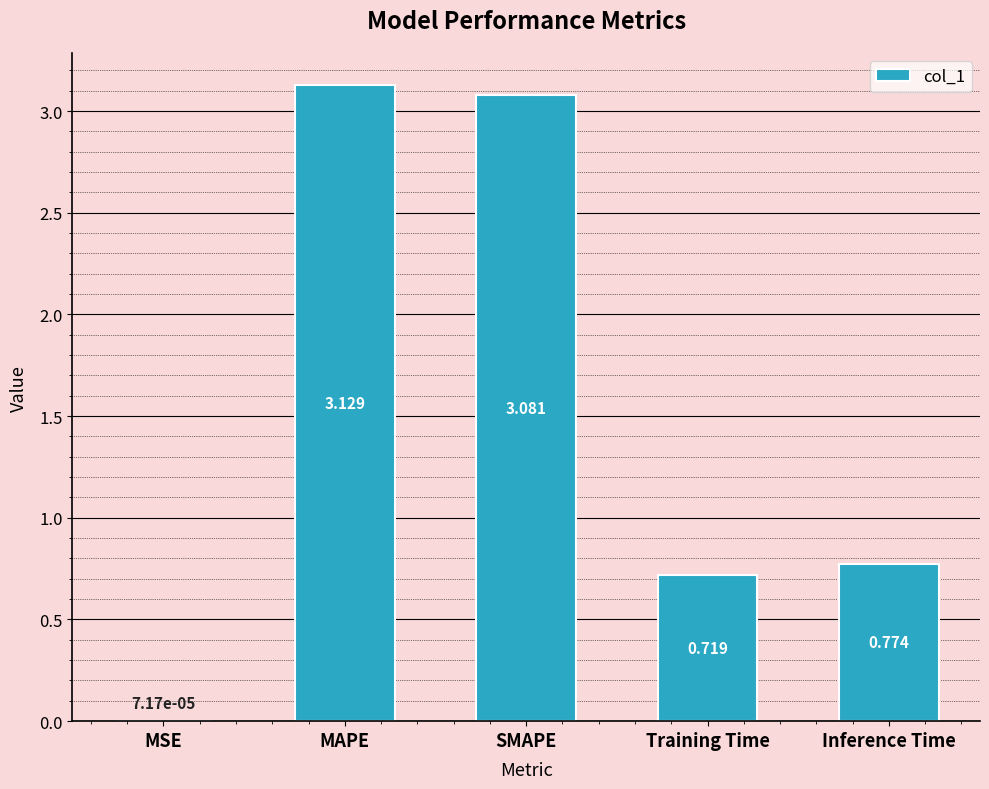

What is the change in value from MAPE to Inference Time?

-2.4